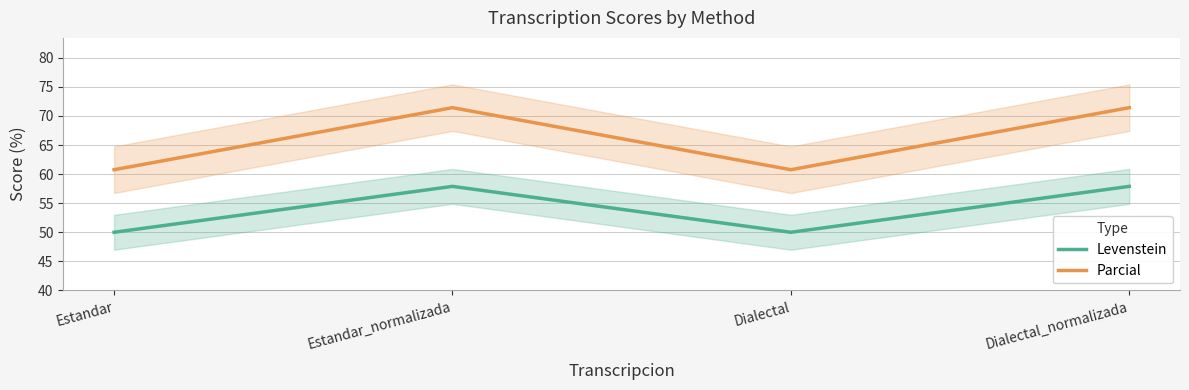

Where is the first local minimum for Parcial?

Dialectal